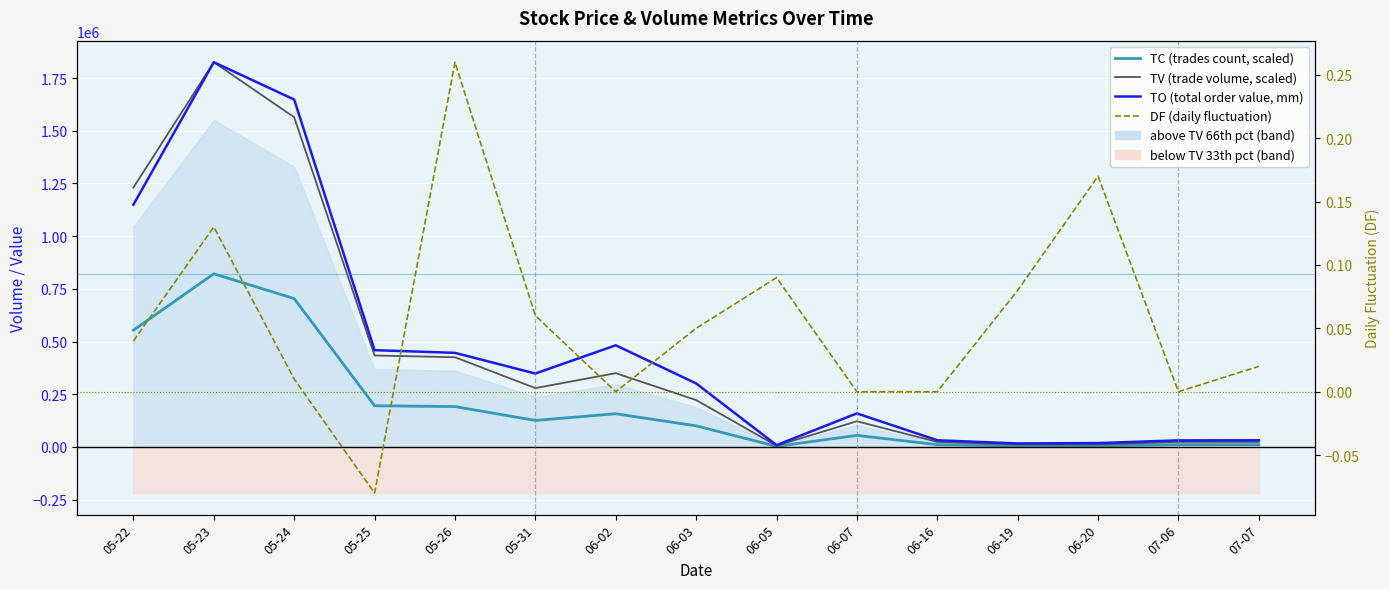

Reading left to right, what are all the values shown in this chart?

TC (trades count, scaled): 553708.5	821254.5	703704.5	195207.5	191484.2	125528.5	157442.6	99997.3	2659.5	54785.8	10638.0	5319.0	5319.0	10638.0	10638.0
TV (trade volume, scaled): 1230463.3	1825010.0	1563787.7	433794.5	425520.5	278952.3	349872.4	222216.2	5910.0	121746.1	23640.0	11820.0	11820.0	23640.0	23640.0
TO (total order value, mm): 1149170.0	1825010.0	1647830.0	459080.0	446250.0	348110.0	482180.0	301270.0	8450.0	159060.0	31500.0	16600.0	18360.0	31050.0	31600.0
DF (daily fluctuation): 0.0	0.1	0.0	-0.1	0.3	0.1	0.0	0.1	0.1	0.0	0.0	0.1	0.2	0.0	0.0